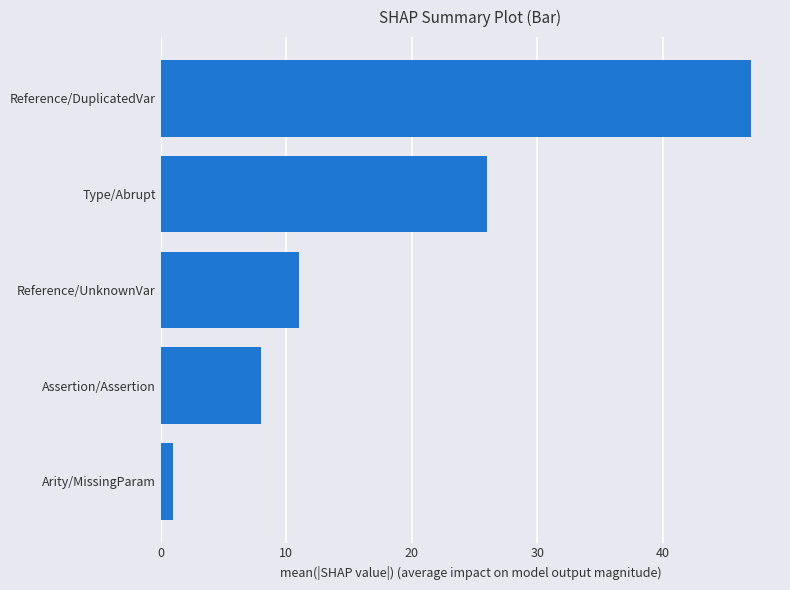

Reading bottom to top, what are all the values shown in this chart?

Arity/MissingParam=1	Assertion/Assertion=8	Reference/UnknownVar=11	Type/Abrupt=26	Reference/DuplicatedVar=47